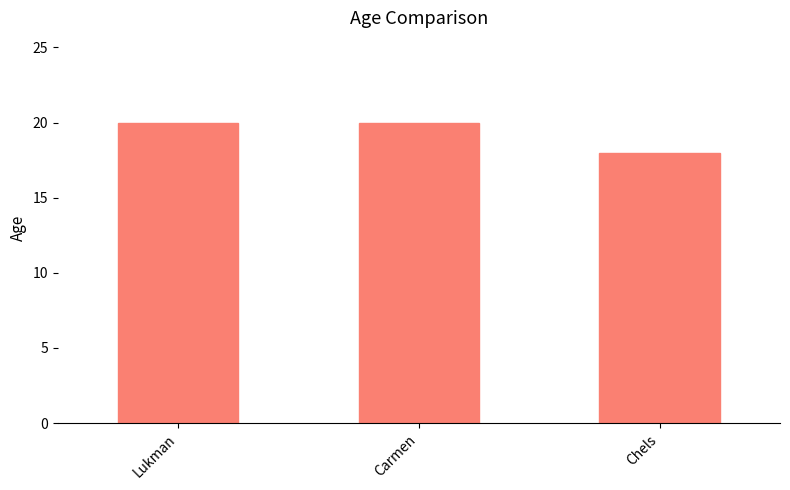

What is the approximate value at Lukman?

20